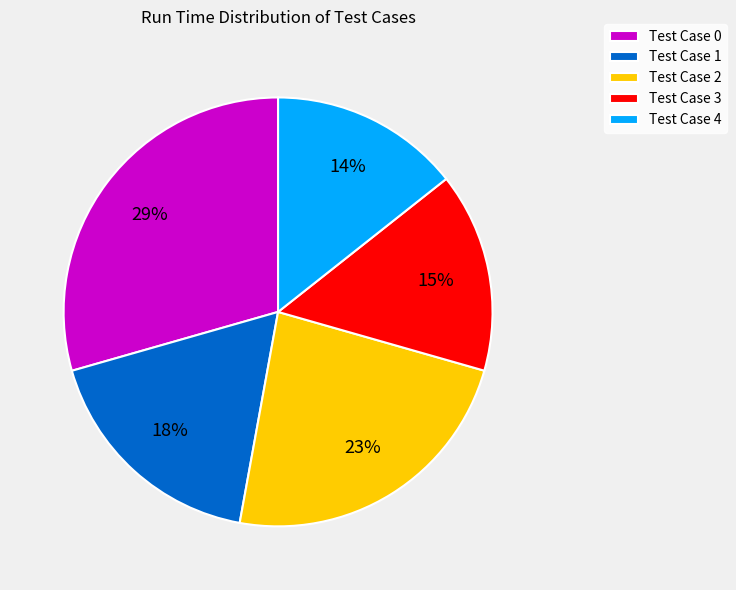

What is the smallest slice in the pie chart?

Test Case 4